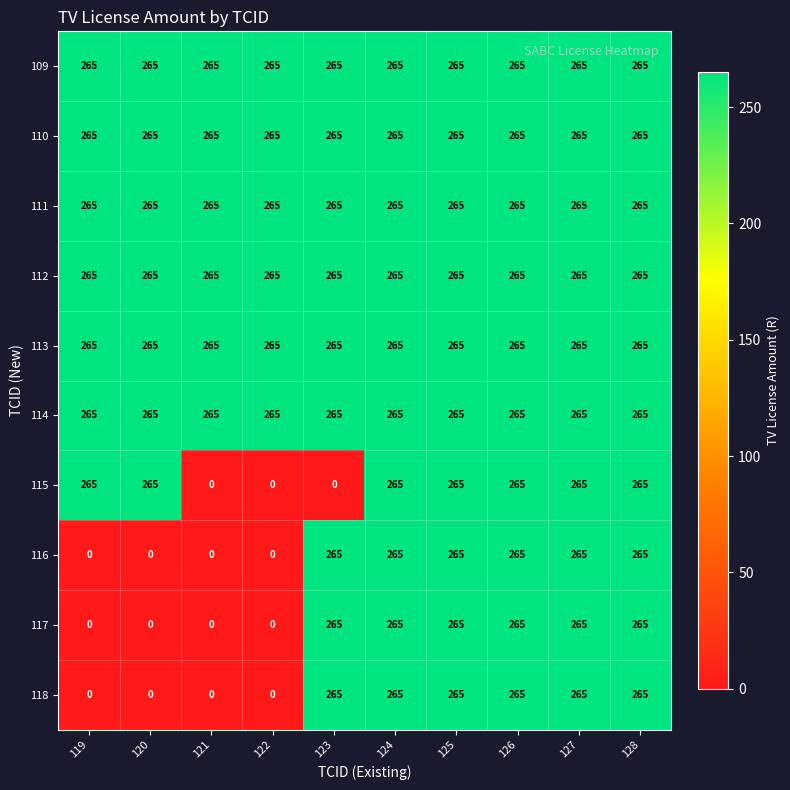

What is the difference between the 117 values at 126 and 119?

265